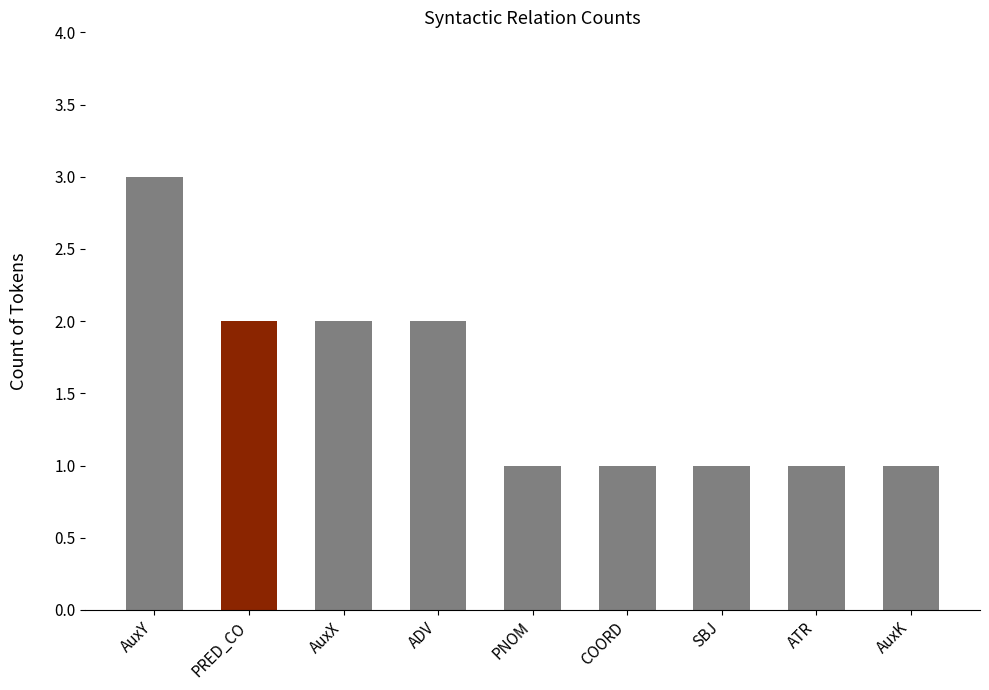

What is the ratio of the value at PNOM to the value at COORD?

1.0